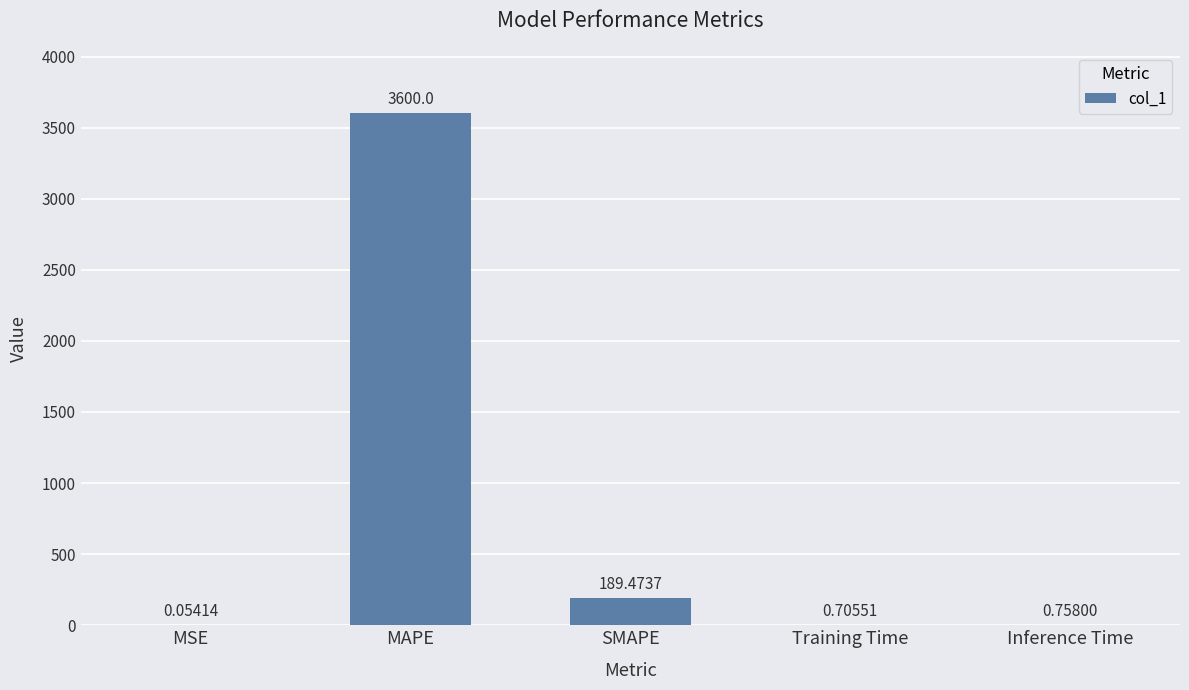

What is the sum of all values?

3791.0